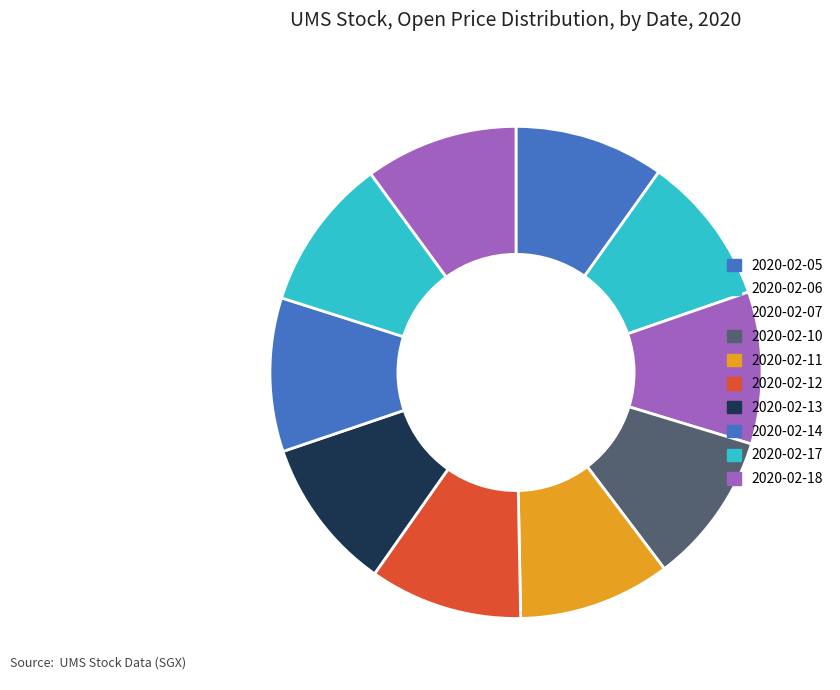

How many slices are in this pie chart?

10